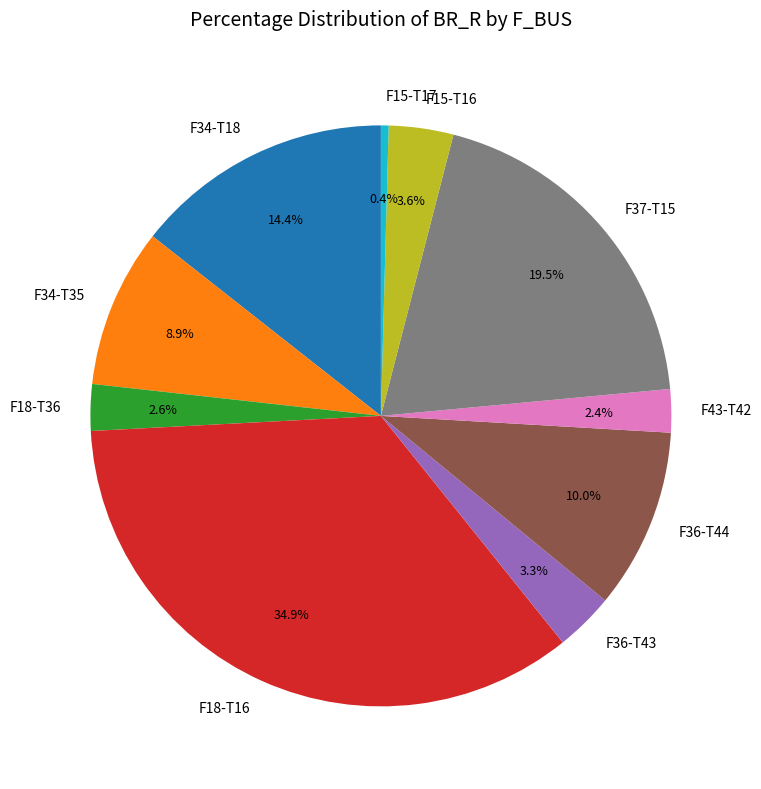

What is the total percentage of F18-T36 and F15-T16?

6.2%